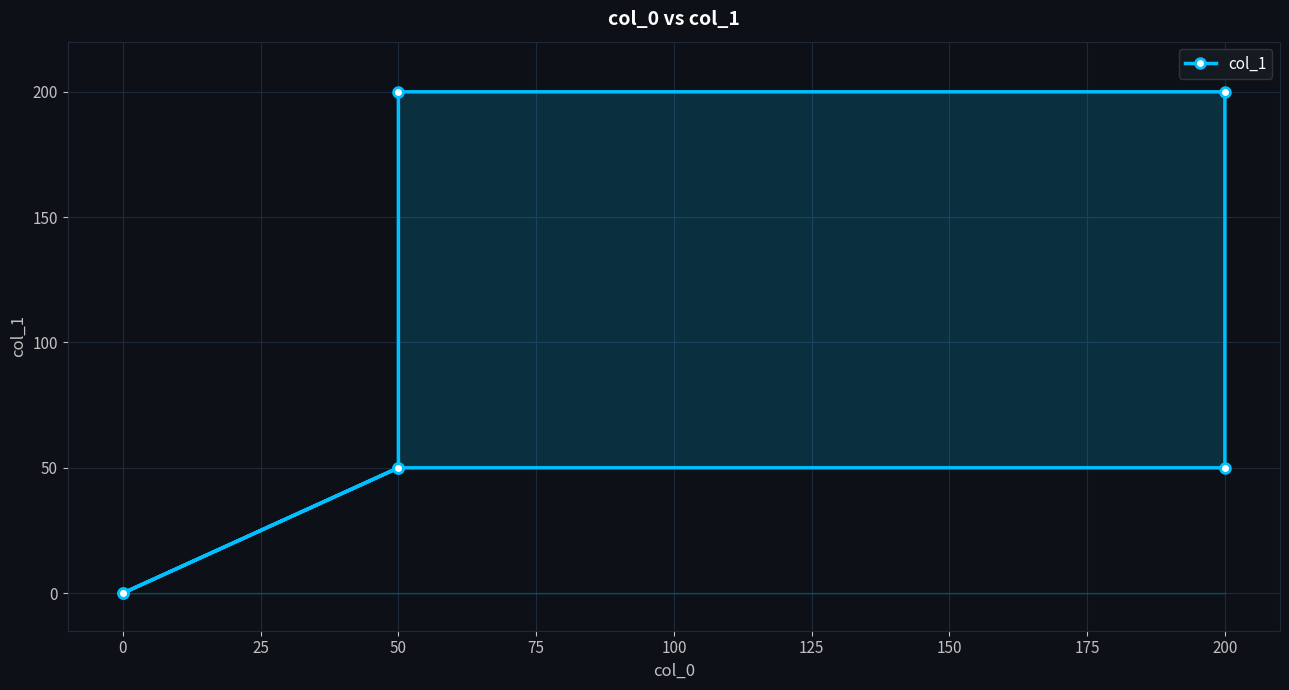

What is the difference between the maximum and minimum values?

200